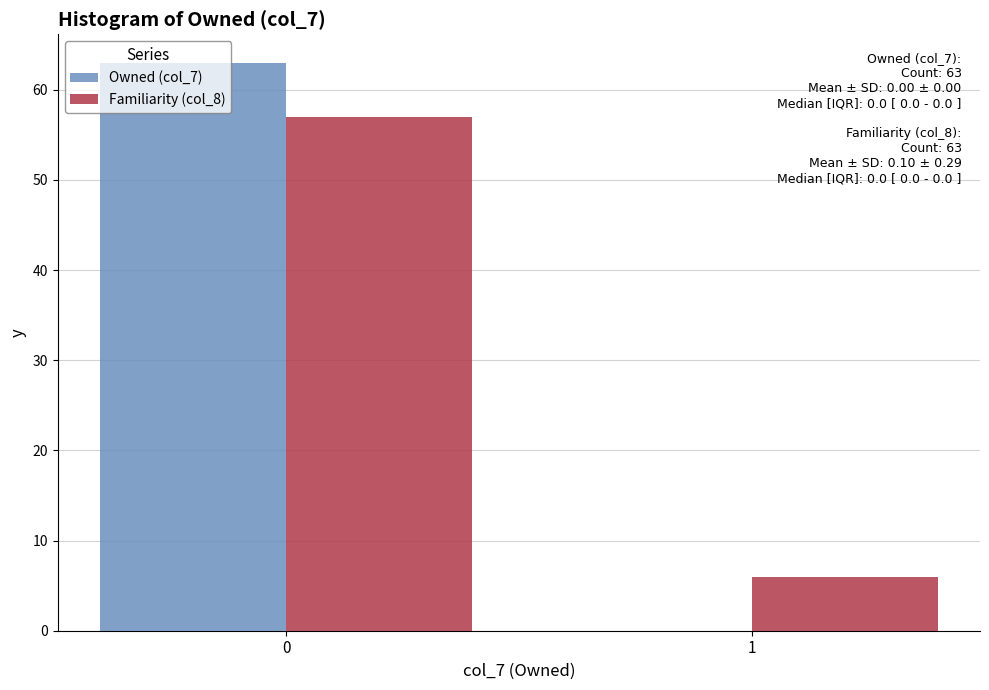

Reading right to left, extract all data points from this chart.

Owned (col_7): 1=0	0=63
Familiarity (col_8): 1=6	0=57